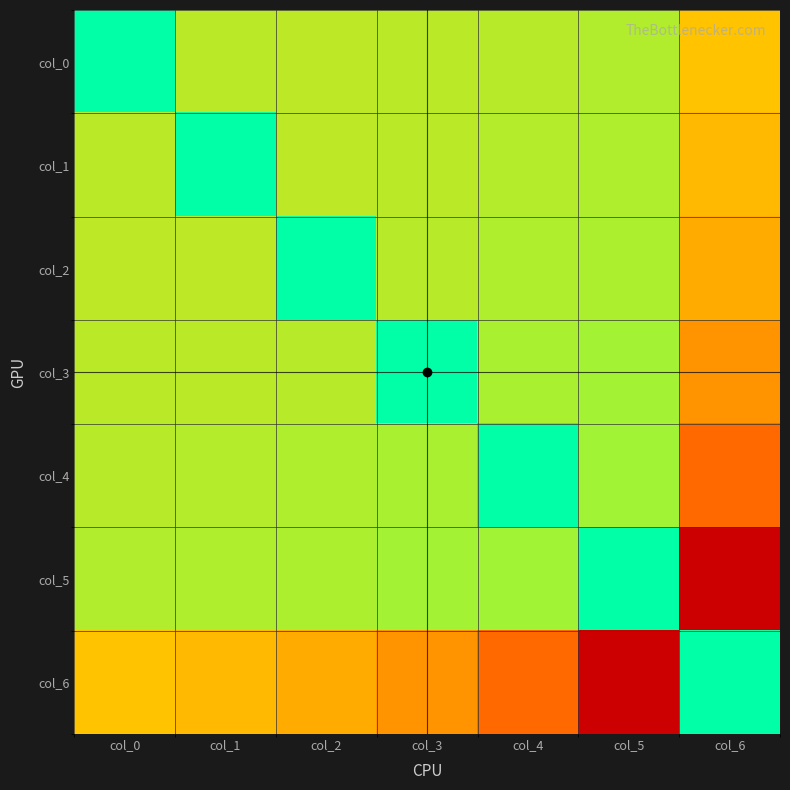

How many data points does each series have?

7